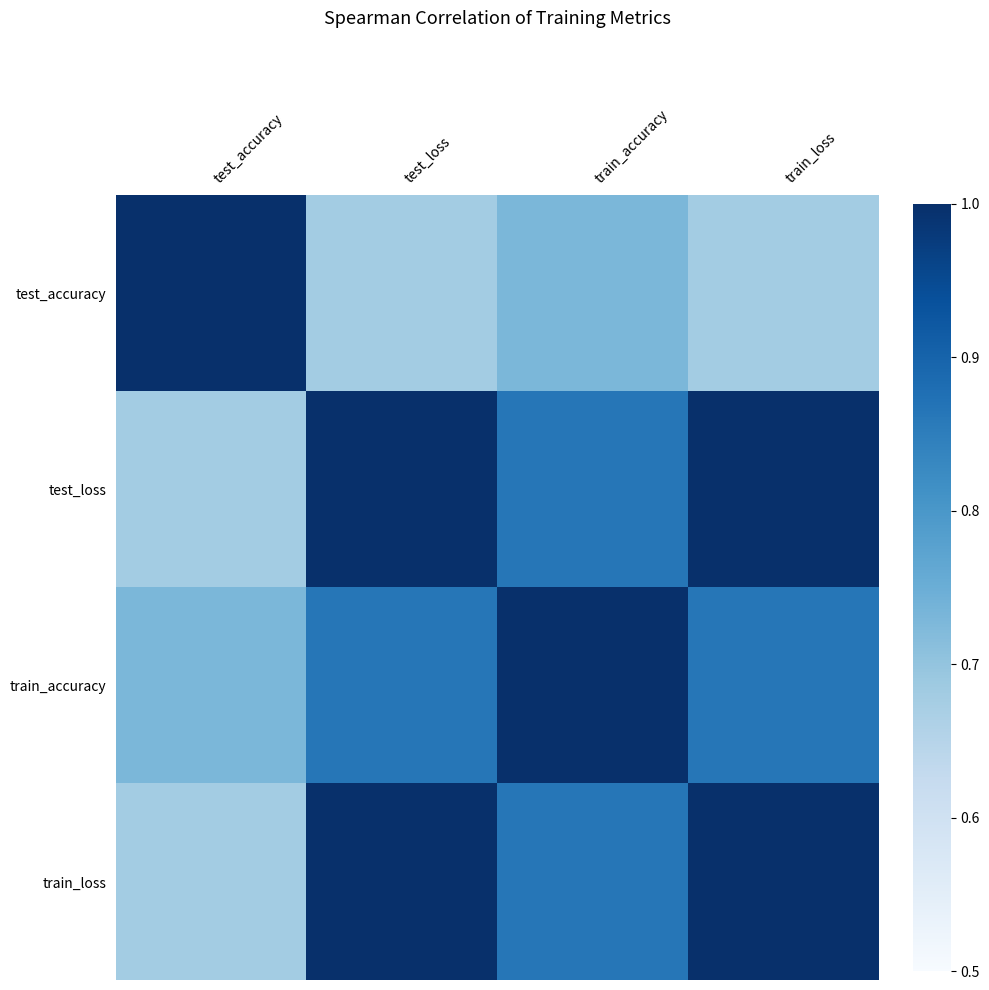

Between test_loss and train_accuracy, which series saw the biggest shift?

test_loss